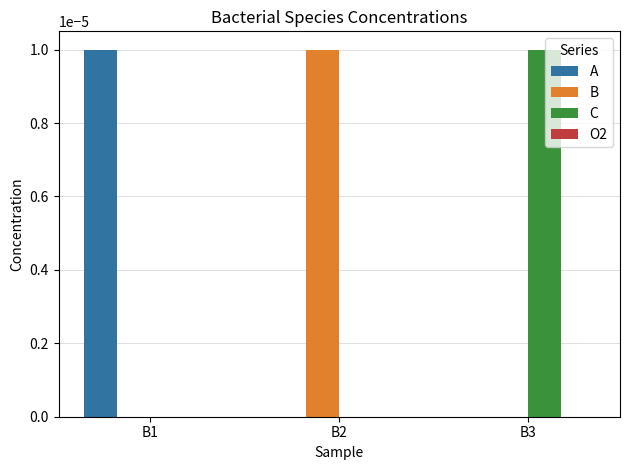

How many groups of bars are there?

3